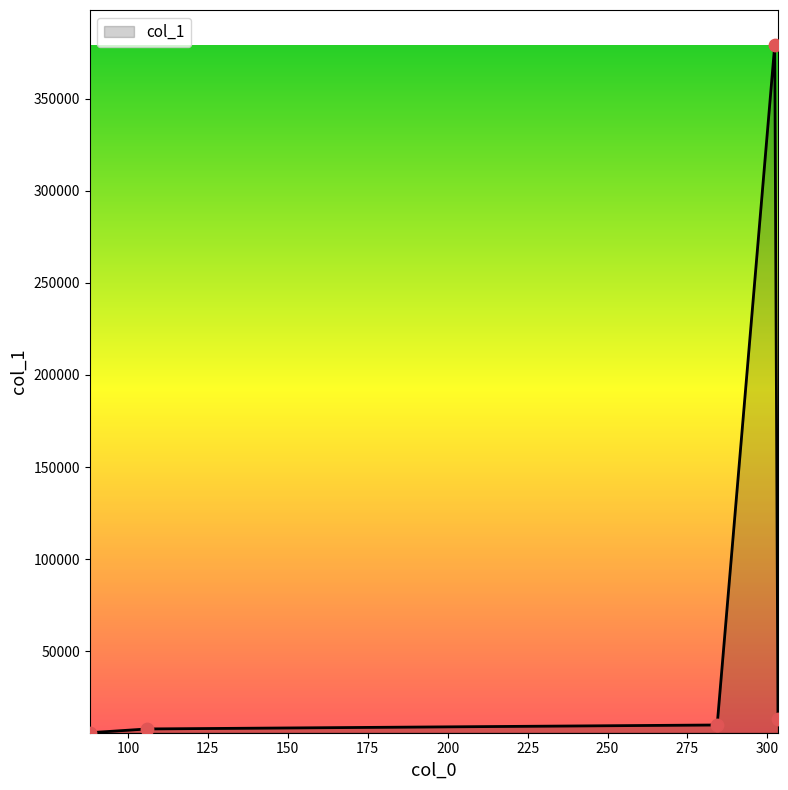

What is the greatest value displayed?

379130.3